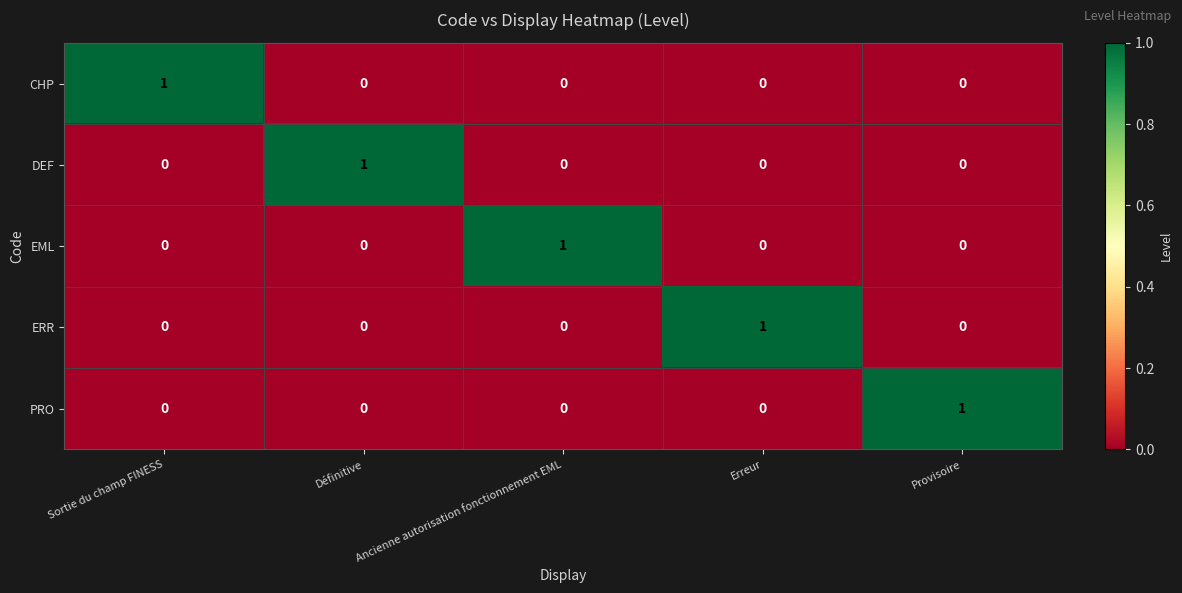

At which label does DEF reach its peak?

Définitive